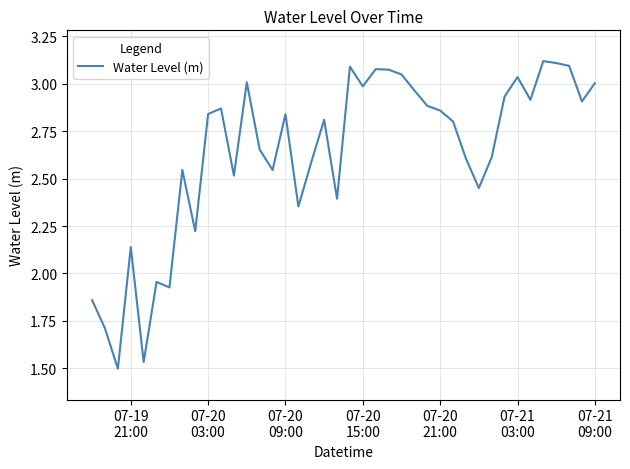

What is the difference between the maximum and minimum values?

1.6